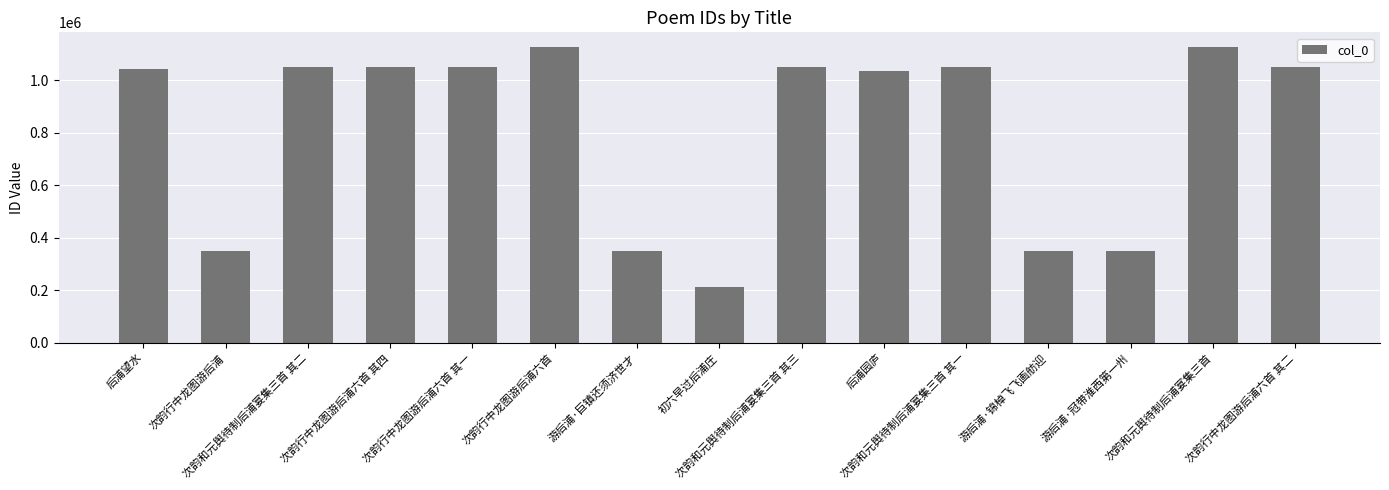

What is the difference between the maximum and second lowest values?

777220